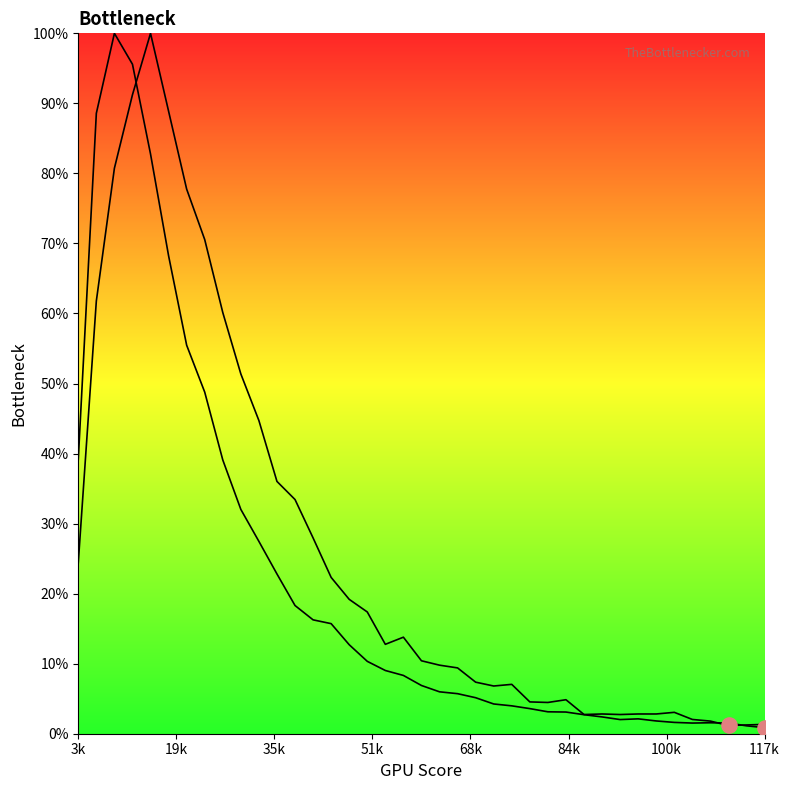

Which series has the widest spread of Y values?

col_1